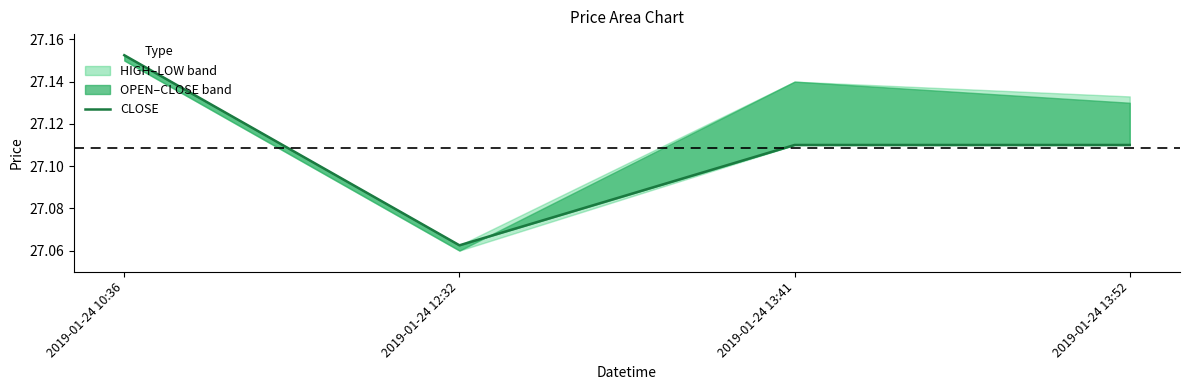

Which category has the lowest value across all series?

2019-01-24 12:32